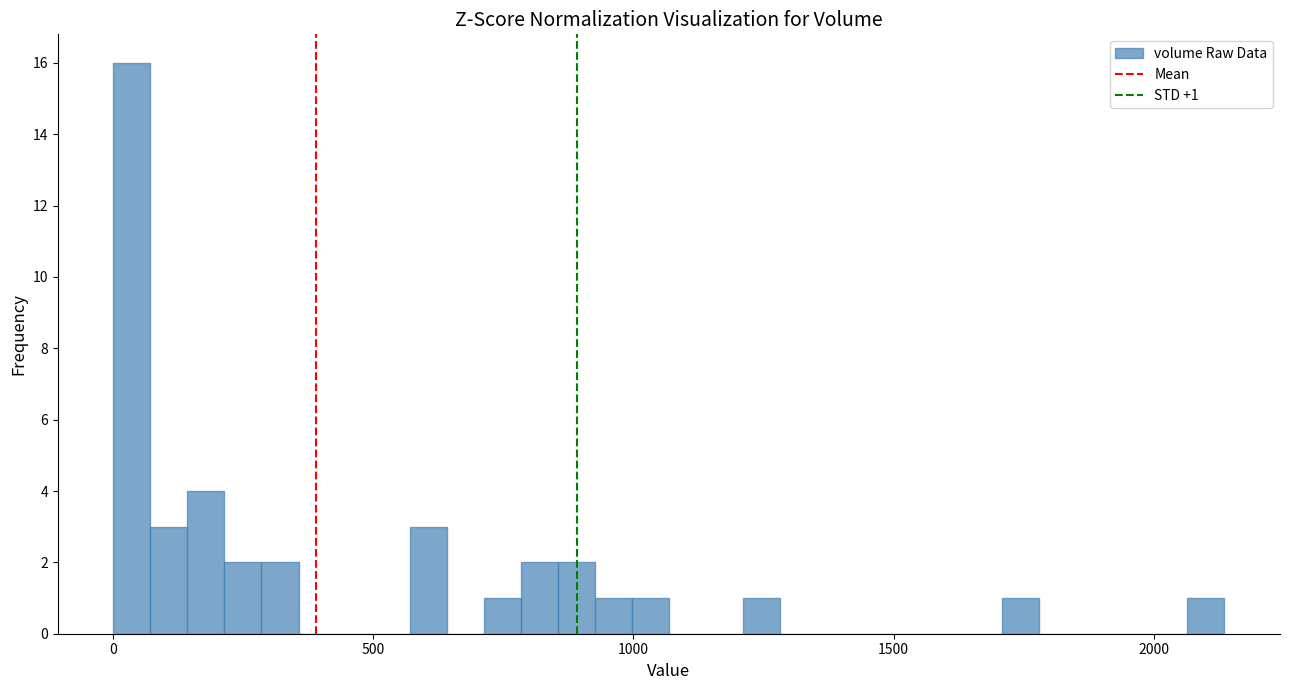

Read against the x-axis, roughly where is the centre of the tallest bar?

50